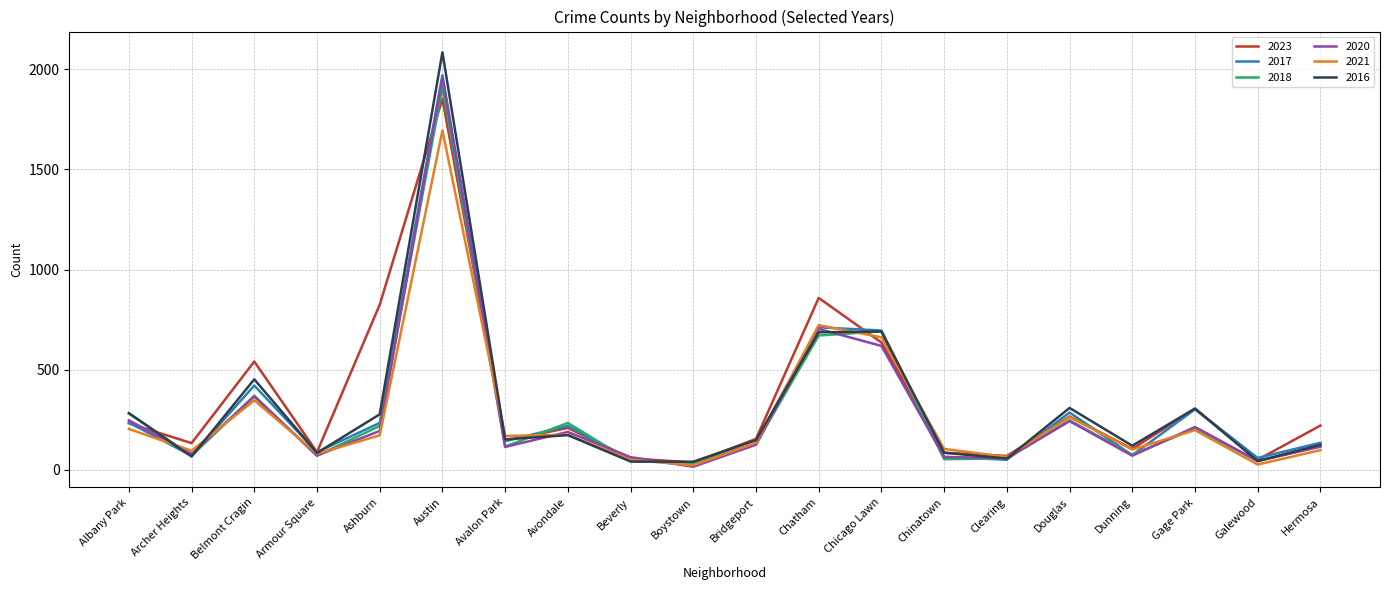

Which series has the largest range (max minus min)?

2016